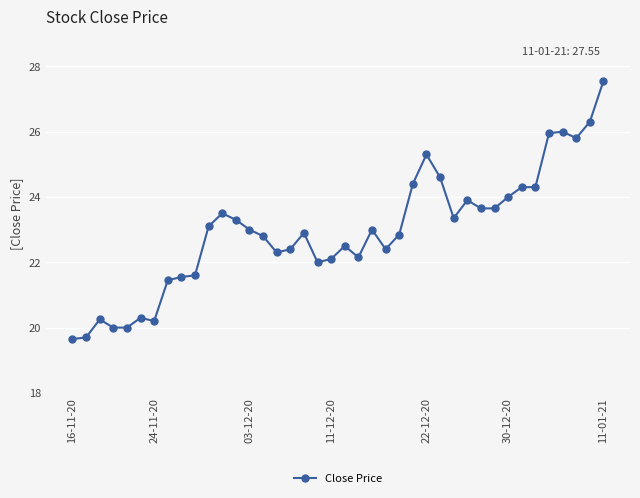

What is the greatest value displayed?

27.6